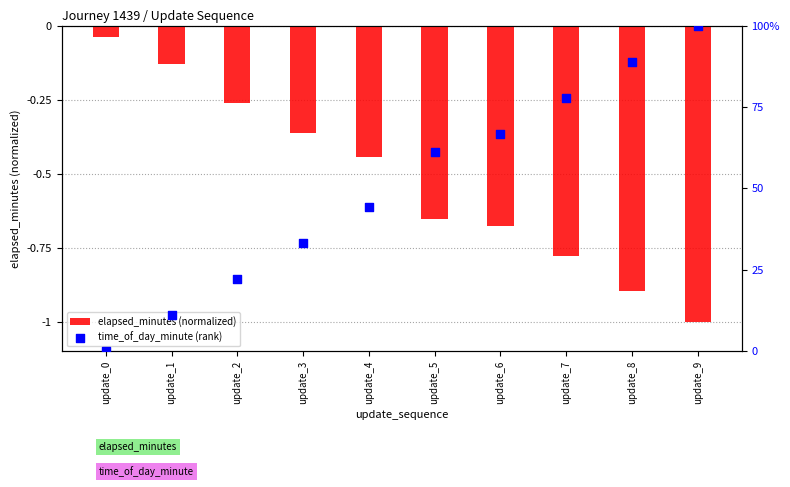

Is the value of elapsed_minutes (normalized) at update_6 greater than the value of time_of_day_minute (rank) at update_1?

No